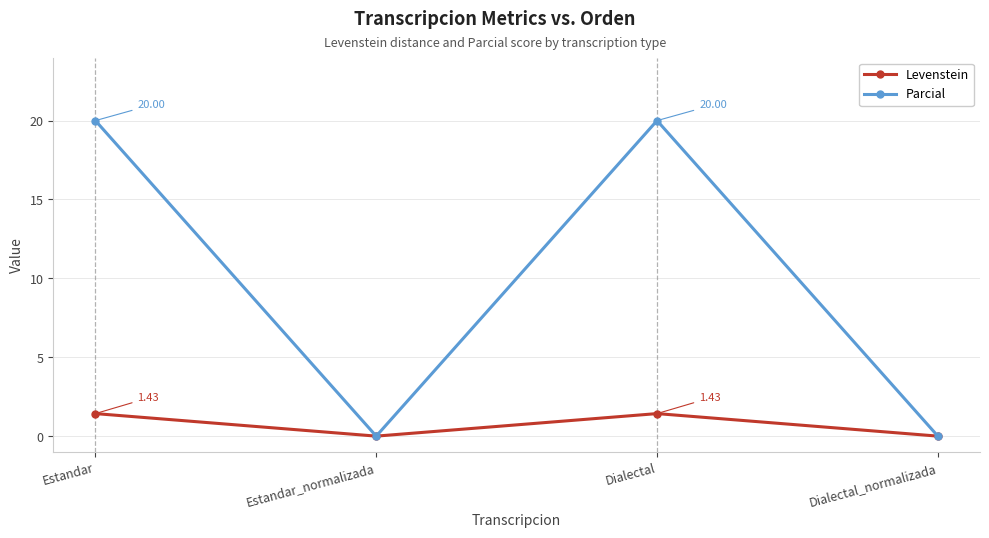

What is the label of the 4th point from the right?

Estandar